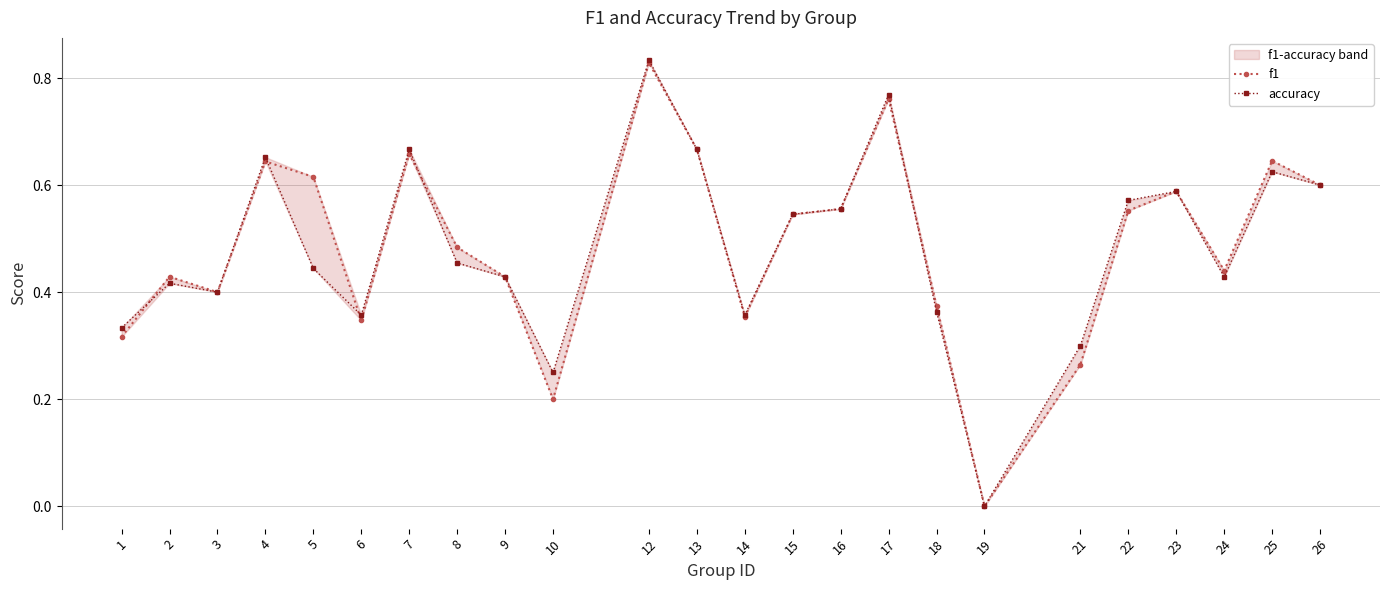

Reading right to left, transcribe all the data shown in this chart.

f1: 26=0.6	25=0.6	24=0.4	23=0.6	22=0.6	21=0.3	19=0.0	18=0.4	17=0.8	16=0.6	15=0.5	14=0.4	13=0.7	12=0.8	10=0.2	9=0.4	8=0.5	7=0.7	6=0.3	5=0.6	4=0.6	3=0.4	2=0.4	1=0.3
accuracy: 26=0.6	25=0.6	24=0.4	23=0.6	22=0.6	21=0.3	19=0.0	18=0.4	17=0.8	16=0.6	15=0.5	14=0.4	13=0.7	12=0.8	10=0.2	9=0.4	8=0.5	7=0.7	6=0.4	5=0.4	4=0.7	3=0.4	2=0.4	1=0.3